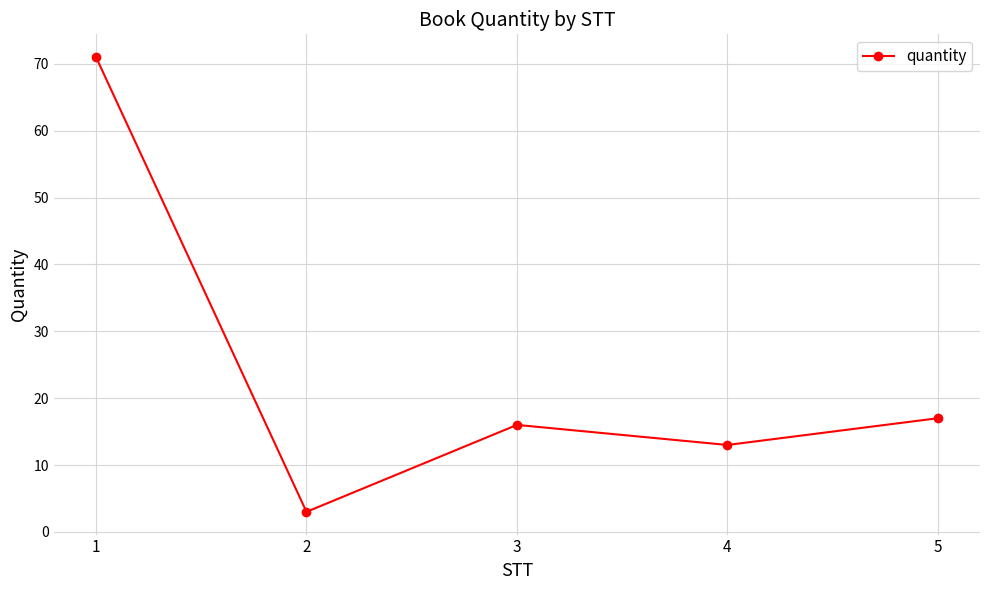

At which category does the data reach its first local peak?

3